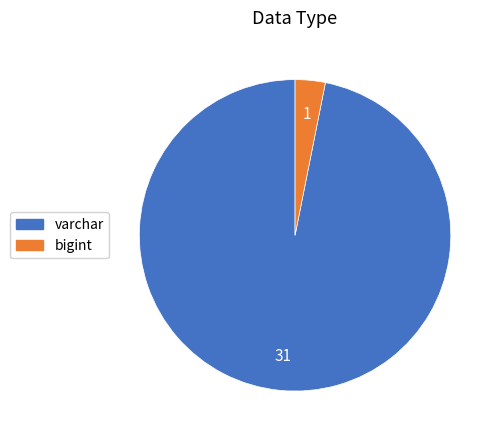

The varchar slice represents 87% of the pie. True or false?

False